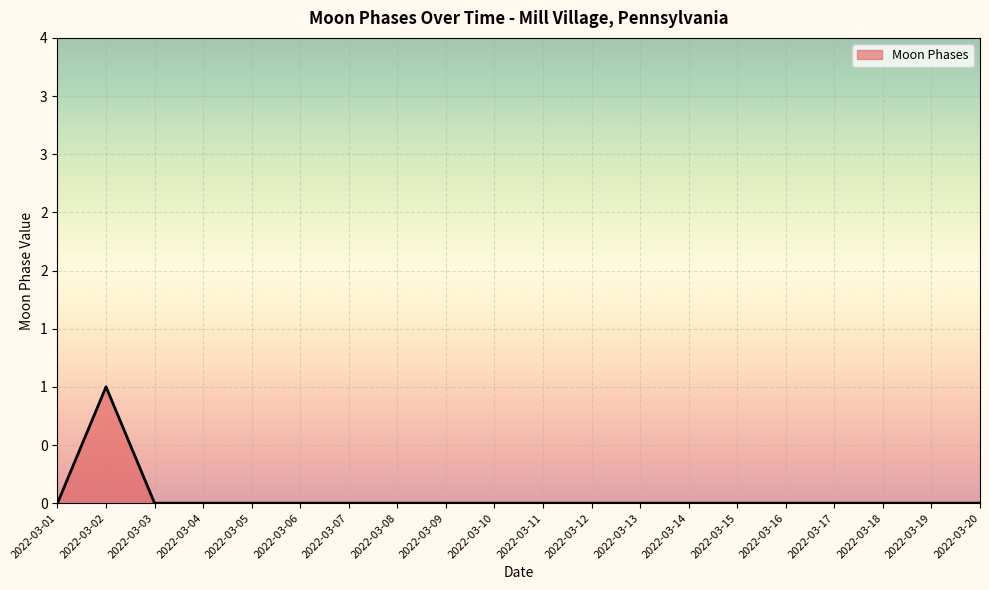

Where is the data nearest to the value 0?

2022-03-01